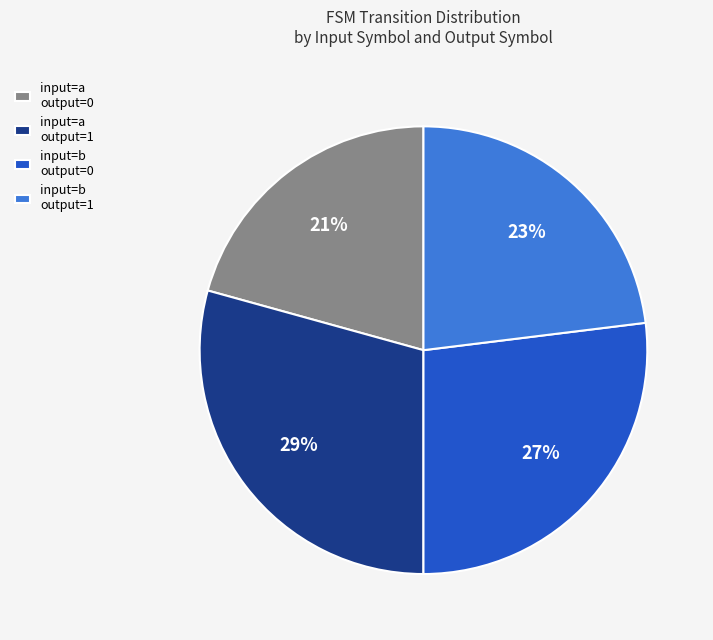

True or false: input=b output=1 accounts for 18% of the total.

False